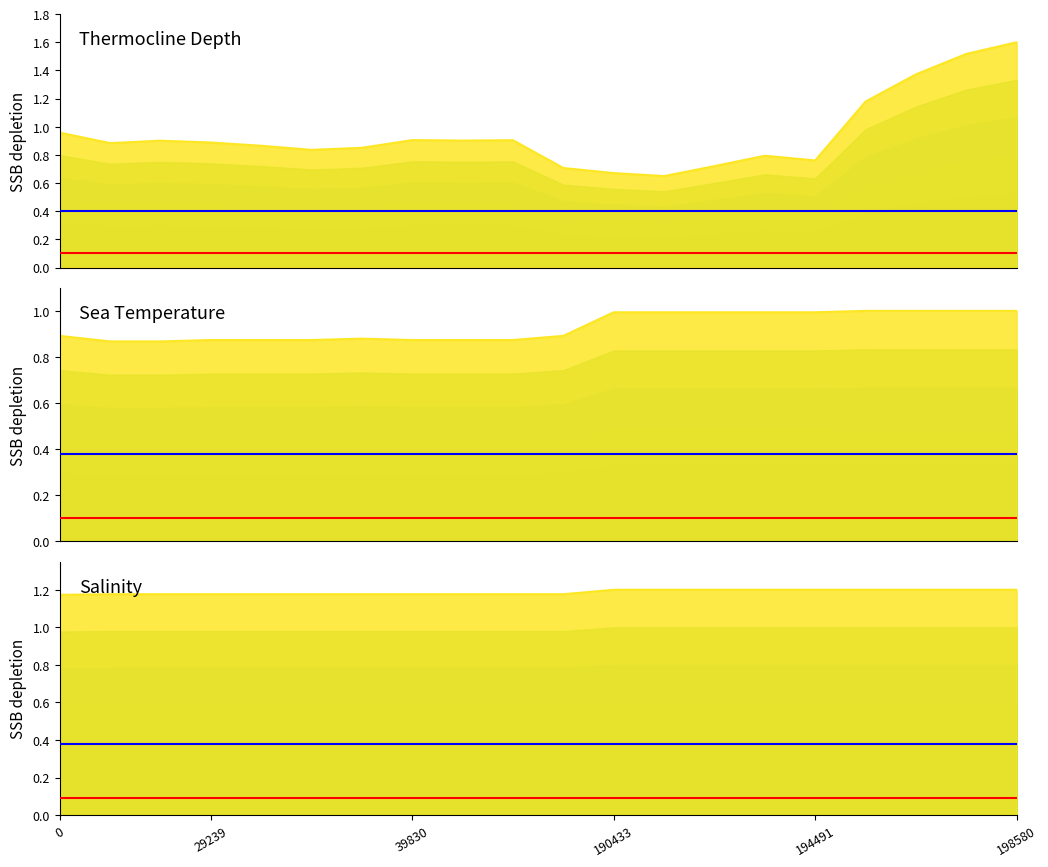

Is the value of Sea Temperature at 194491 greater than the value of Salinity at 6?

No